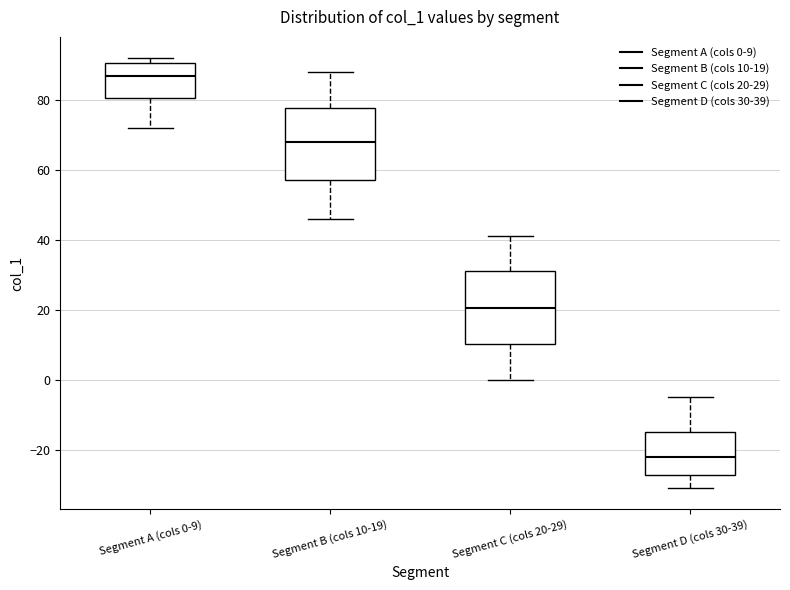

Which box has the lowest median line?

Segment D (cols 30-39)